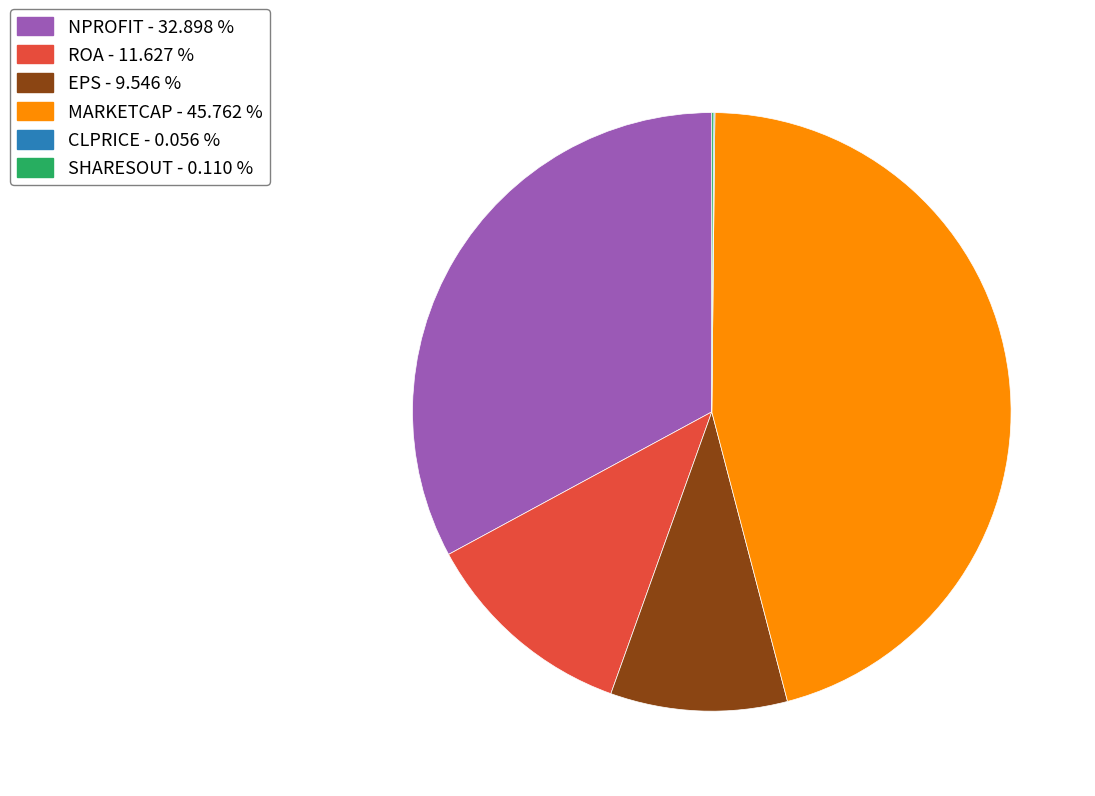

Is there any slice that represents more than half of the pie?

No